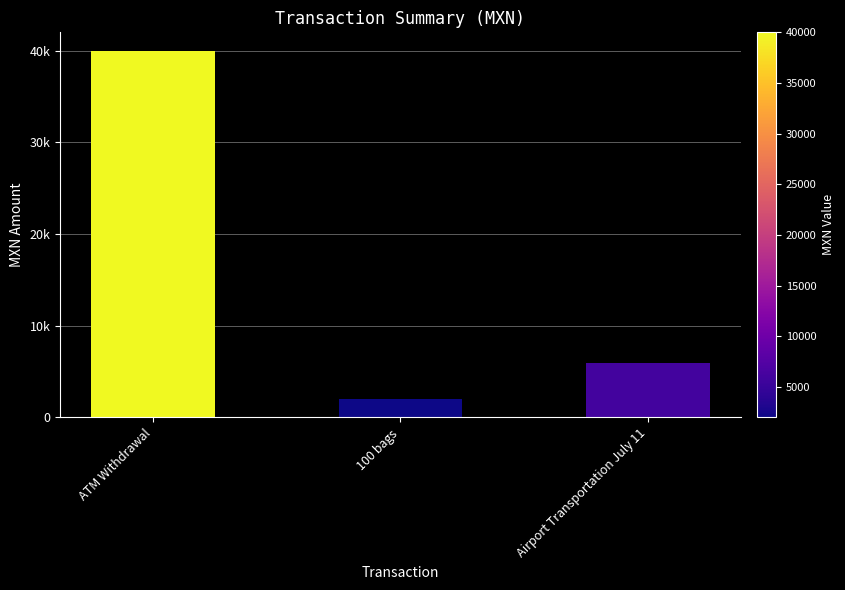

Reading left to right, what are all the values shown in this chart?

ATM Withdrawal=40000	100 bags=2000	Airport Transportation July 11=5900